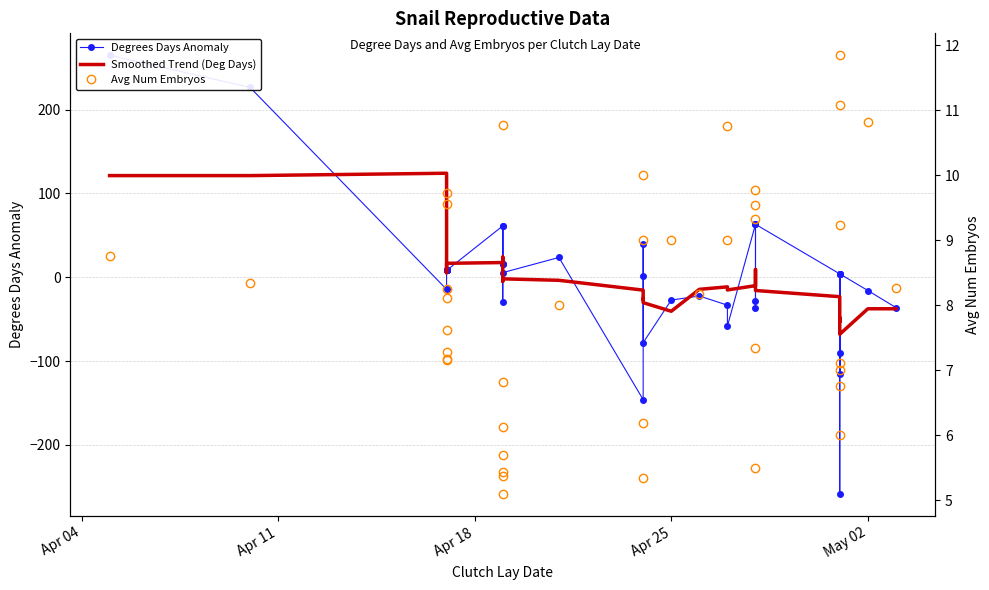

After their last crossing, which series has the higher values: Avg Num Embryos or Degrees Days Anomaly?

Avg Num Embryos